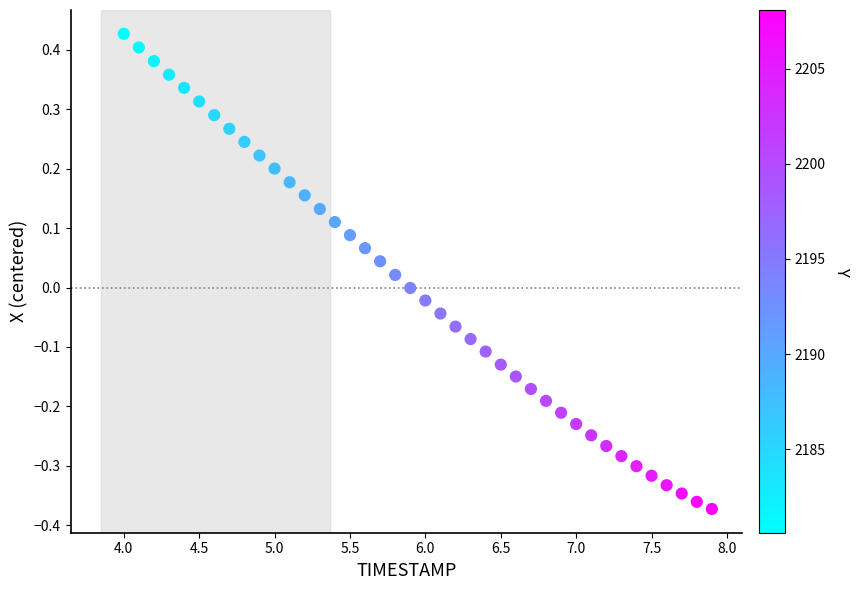

What is the range of X values (max minus min)?

3.9